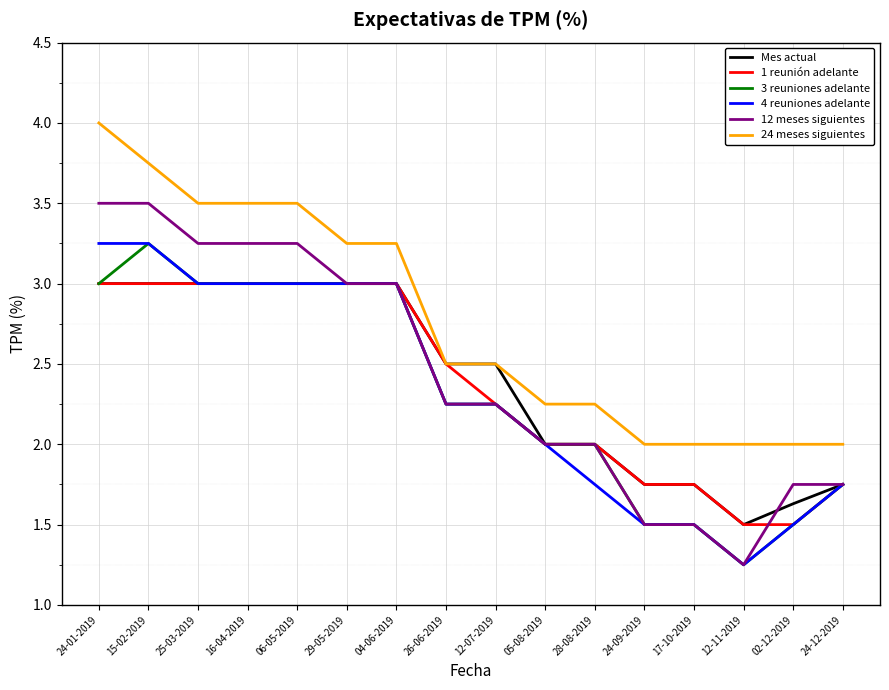

At which category does 3 reuniones adelante reach its first local peak?

15-02-2019